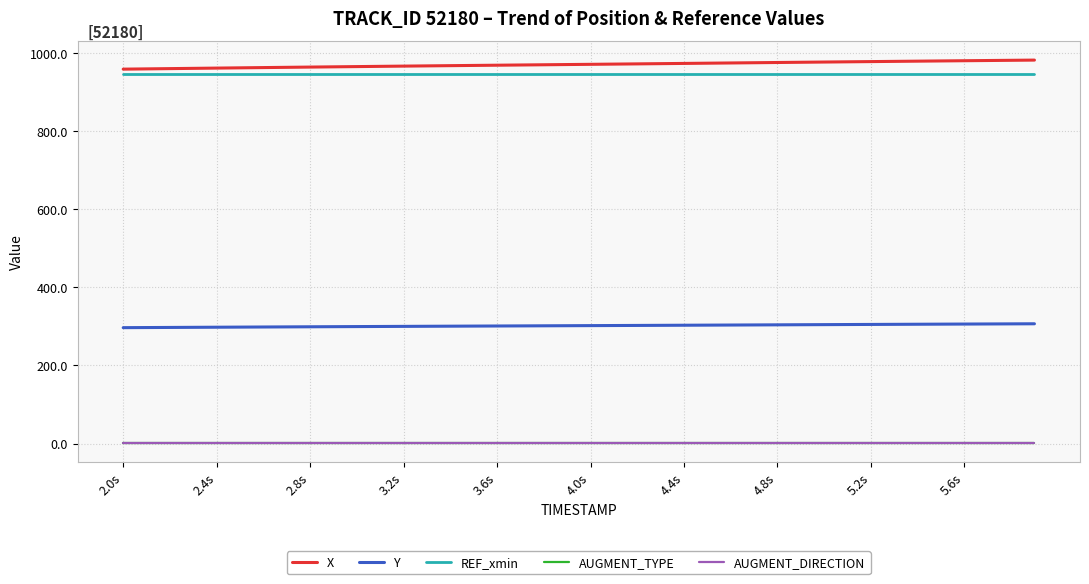

Which series has the largest total across all categories?

X